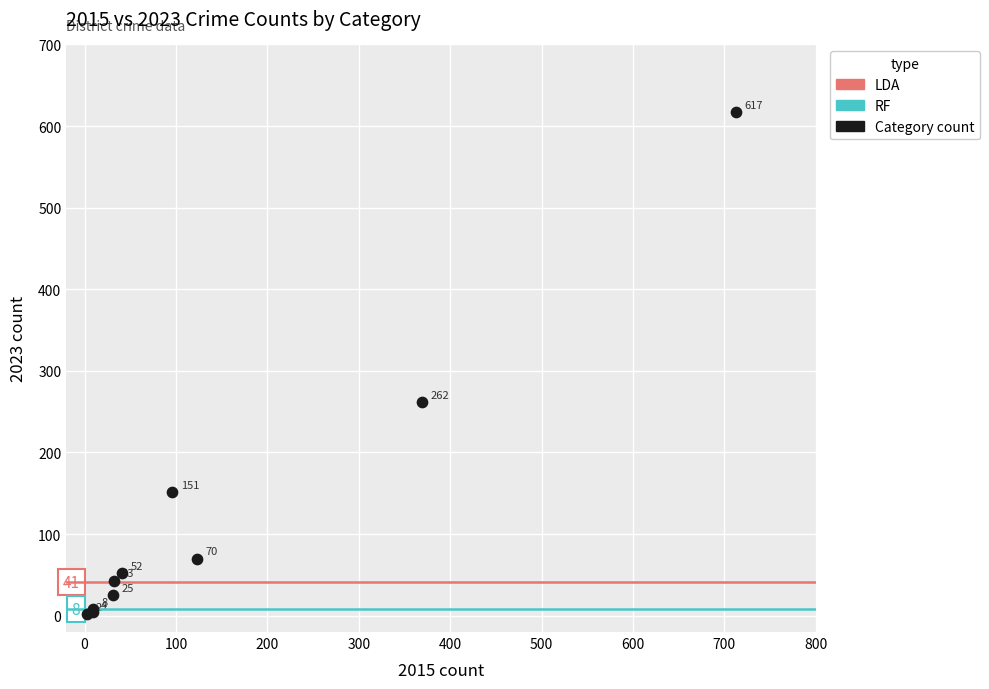

What Y value in the scatter plot is closest to 309?

262